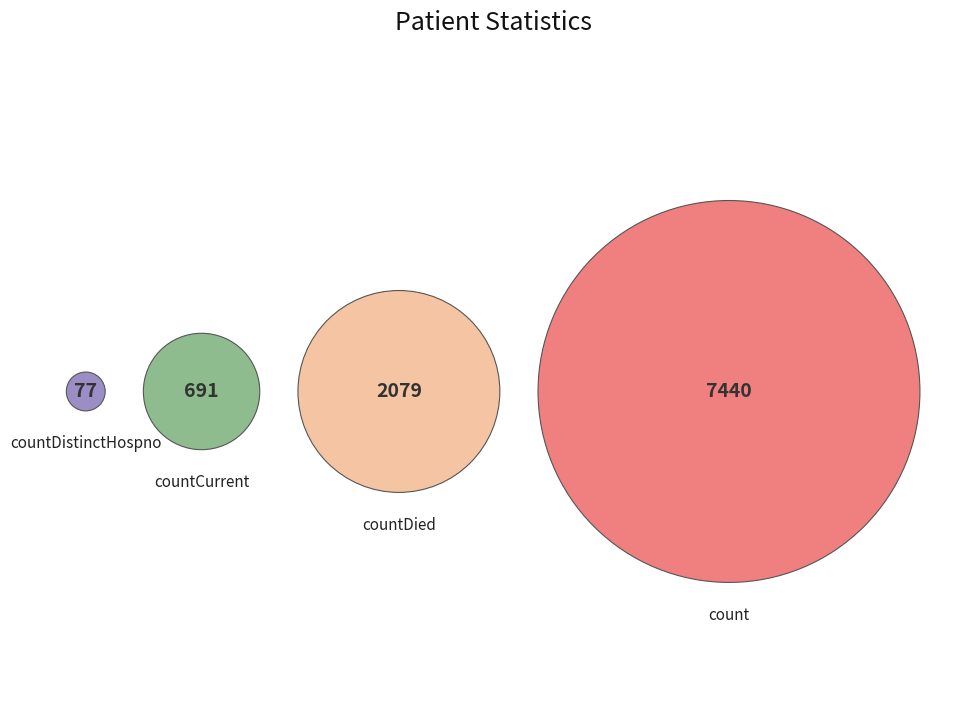

How much of the chart is everything except countCurrent?

93.3%